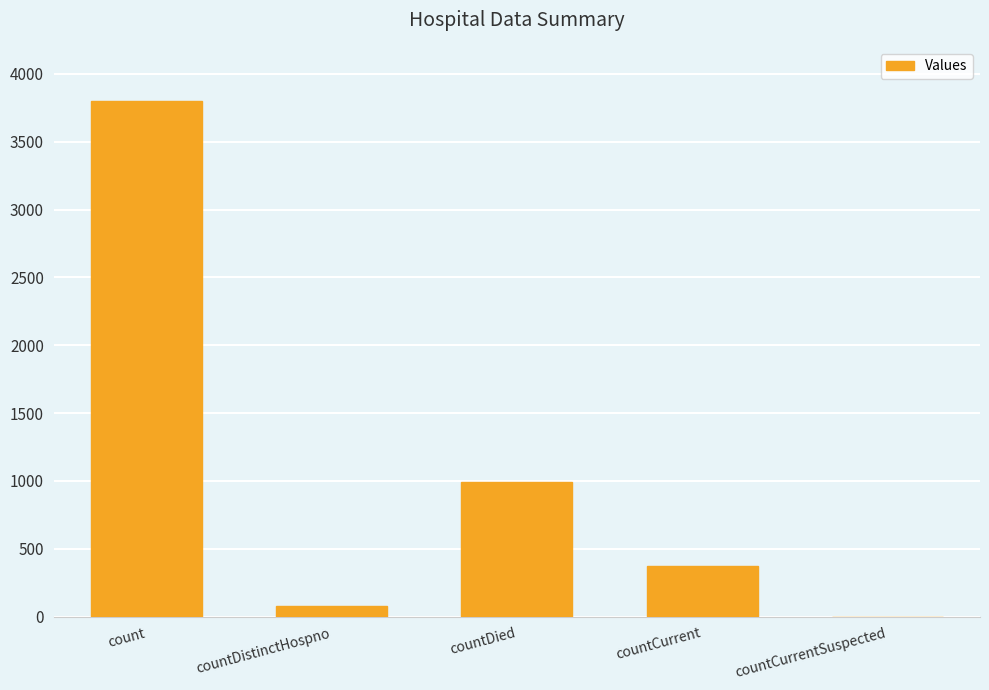

Where is the data nearest to the value 1900?

countDied